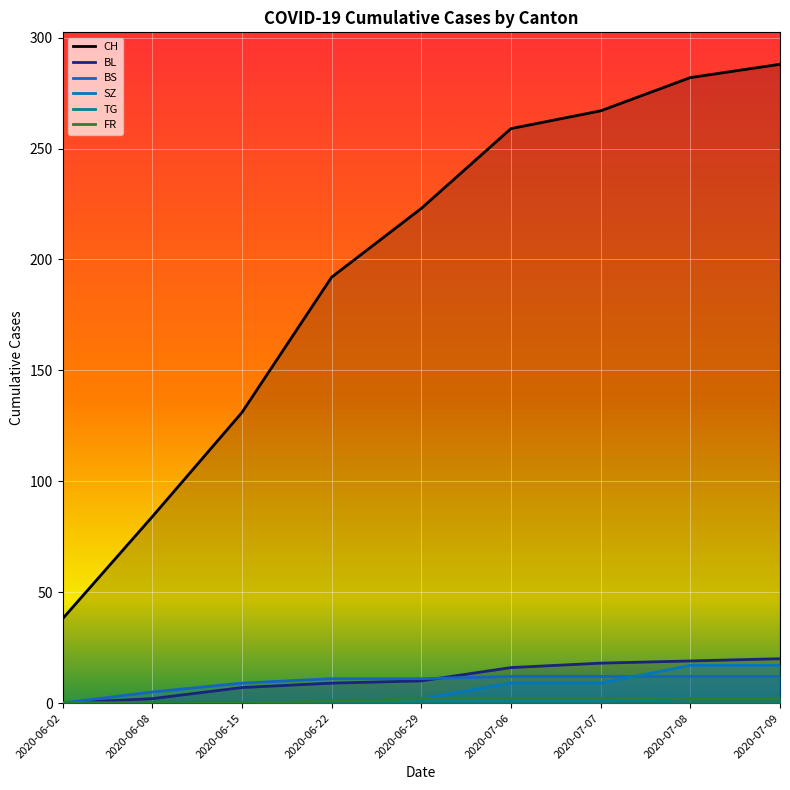

True or false: CH has more than 2 points higher than both neighbors.

False